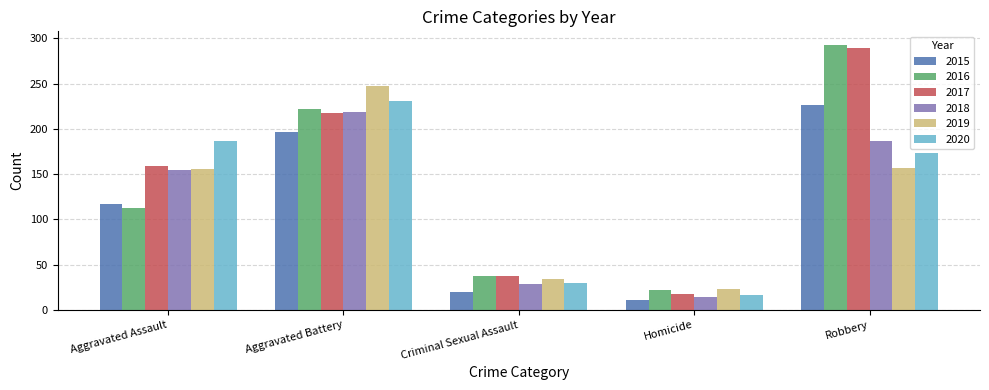

How many values in the 2019 series are below 156?

2